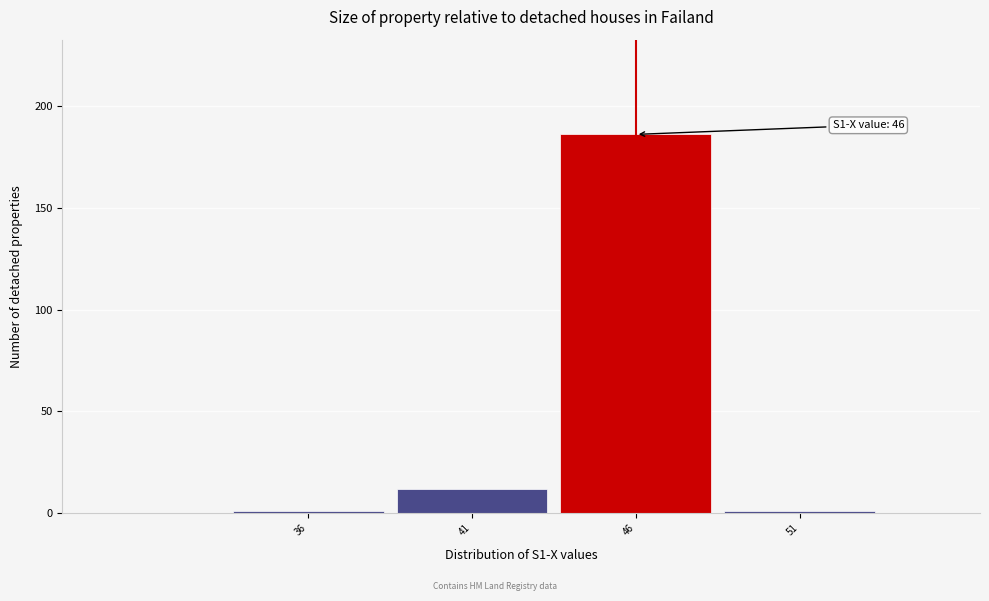

Which range on the x-axis has the tallest bar?

43.5 to 48.5